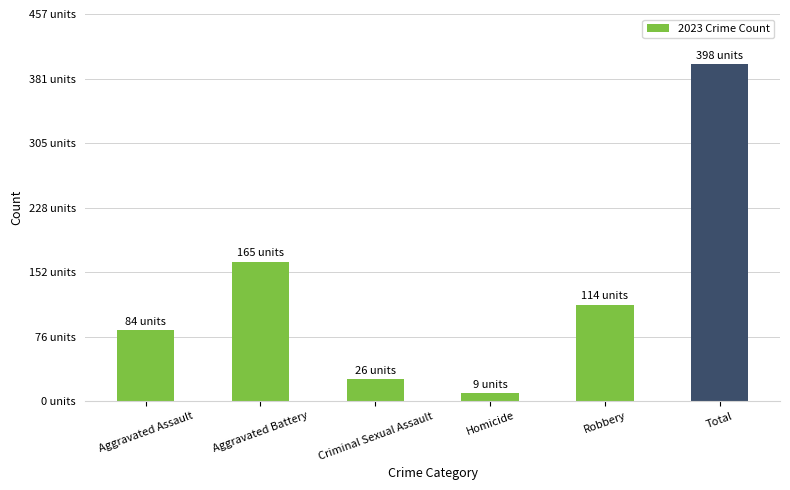

Does the chart contain any negative values?

No